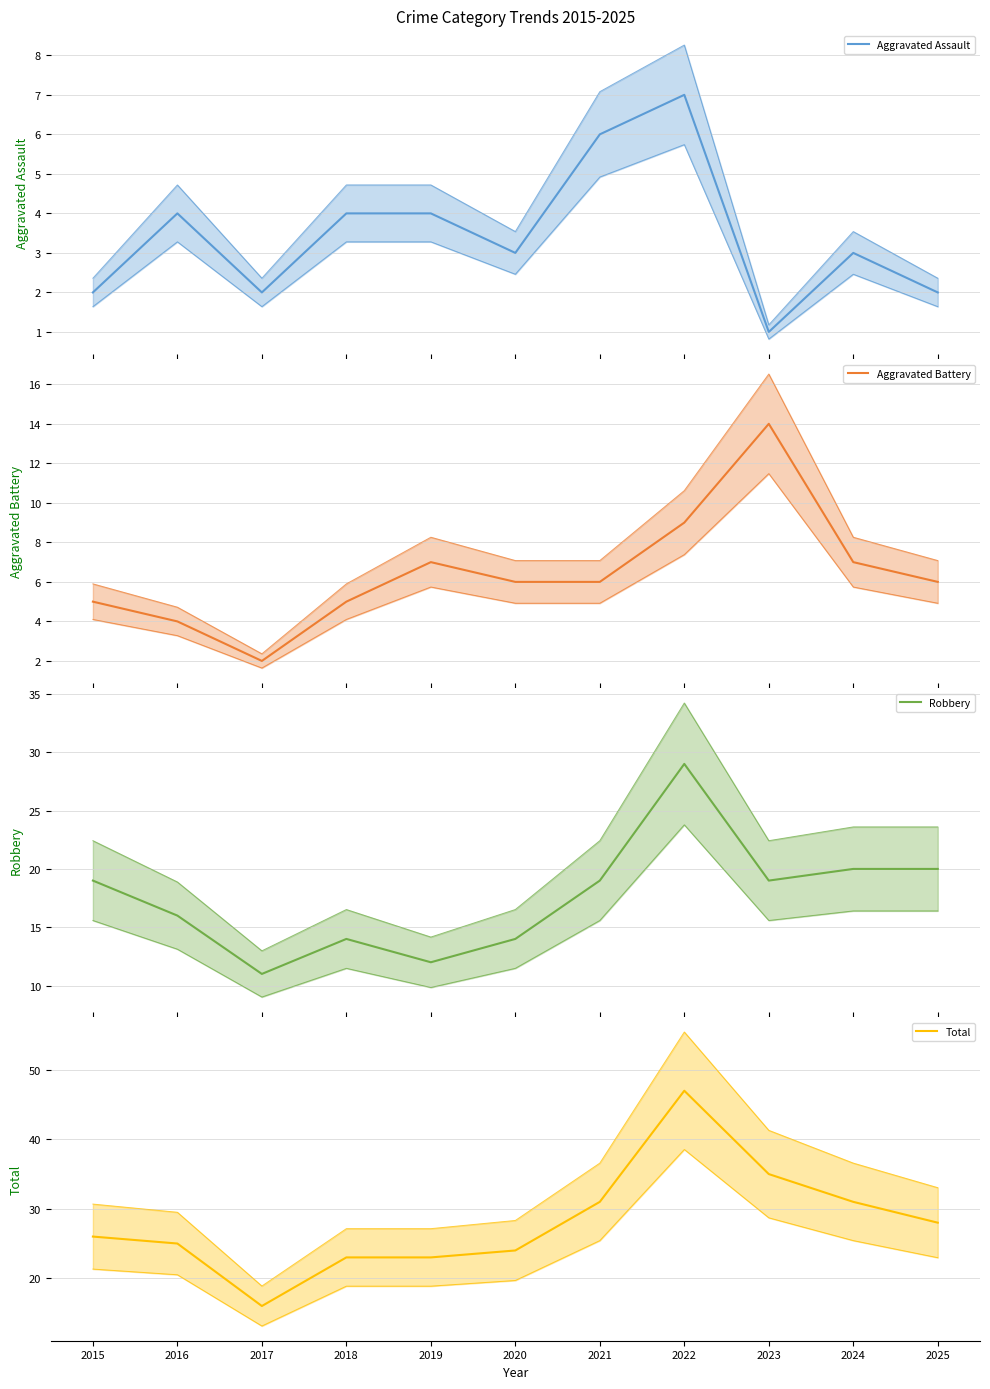

Reading right to left, what are all the values shown in this chart?

Aggravated Assault: 2	3	1	7	6	3	4	4	2	4	2
Aggravated Battery: 6	7	14	9	6	6	7	5	2	4	5
Robbery: 20	20	19	29	19	14	12	14	11	16	19
Total: 28	31	35	47	31	24	23	23	16	25	26